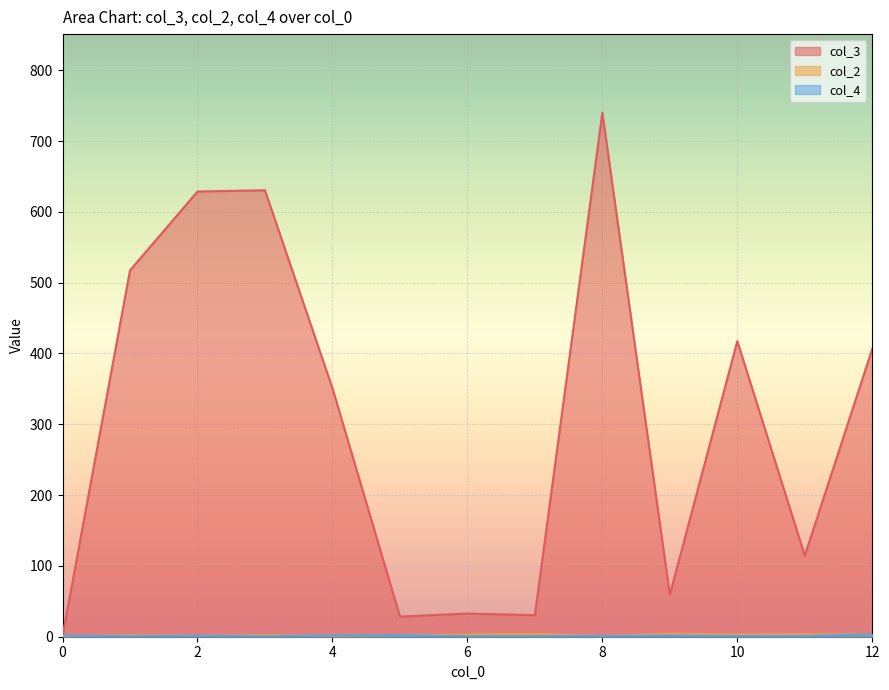

The value of col_3 at 8 is 740.0. True or false?

True